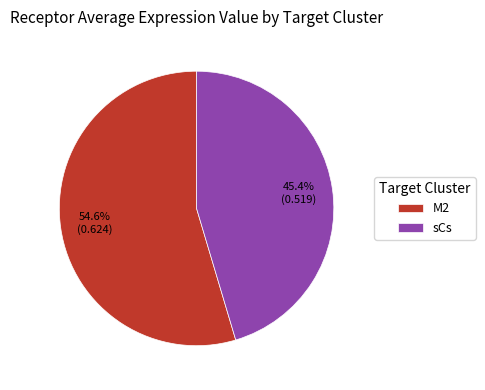

Rank the categories by value from lowest to highest.

sCs, M2